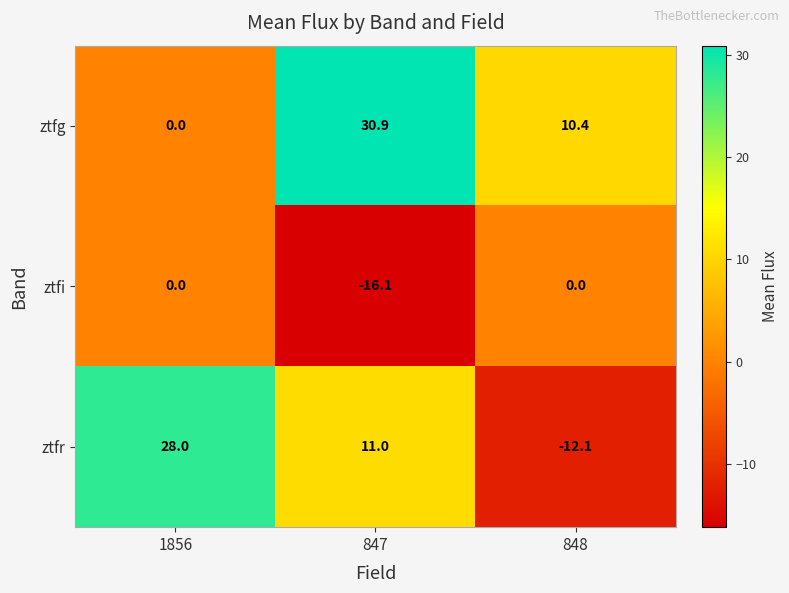

Which series has the largest range (max minus min)?

ztfr